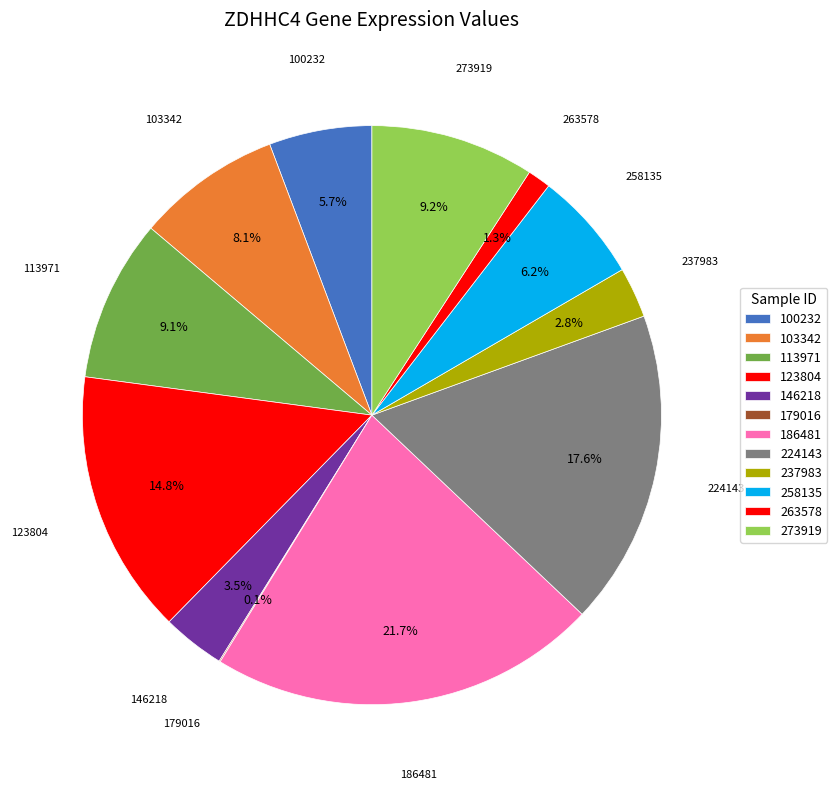

Is it true that 186481 is 22% of the pie?

True